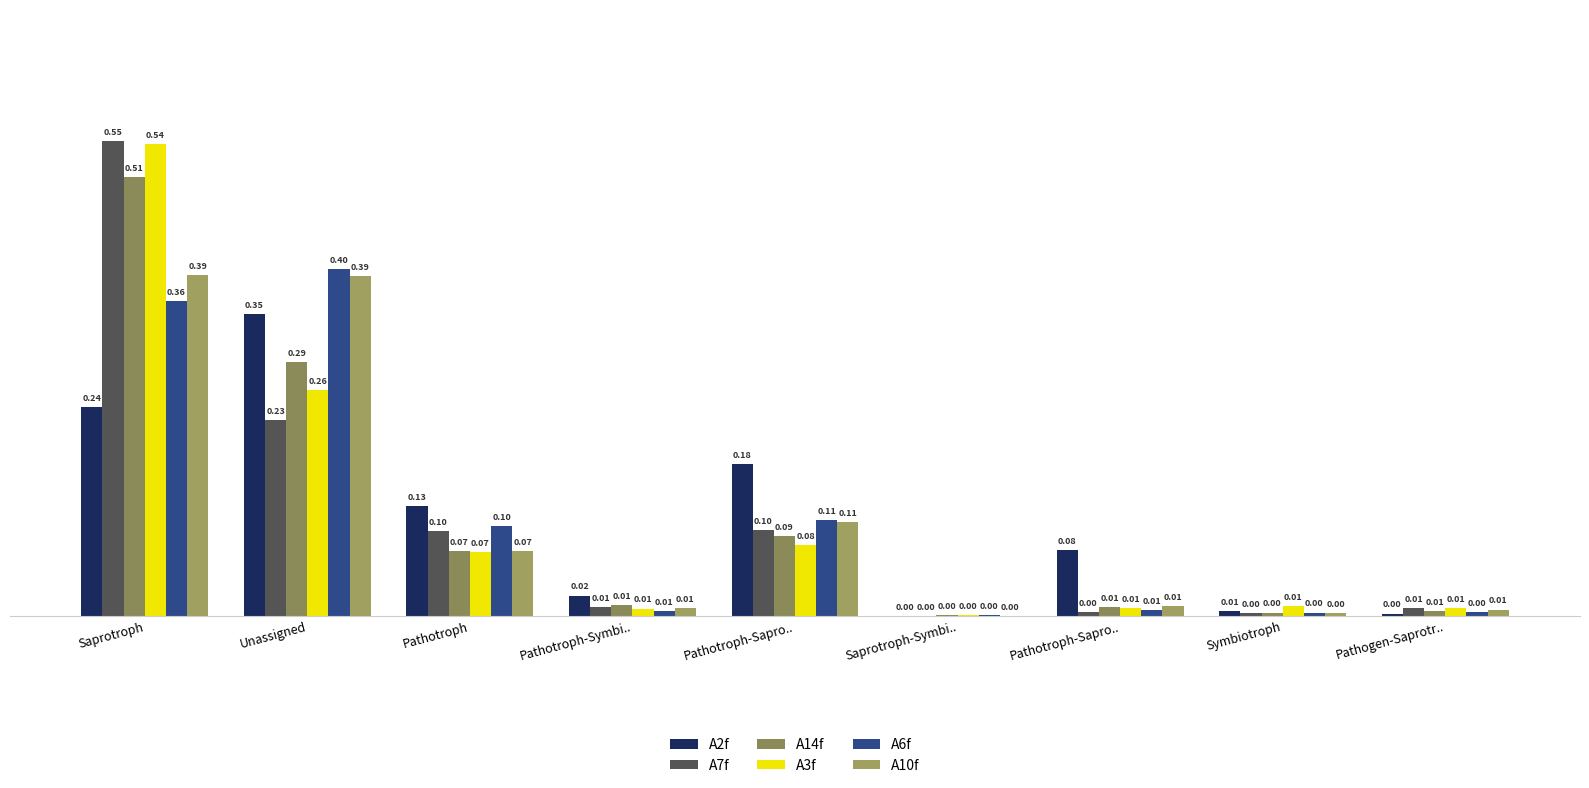

True or false: A6f has a value of 0.2 at Pathotroph-Sapro...

False